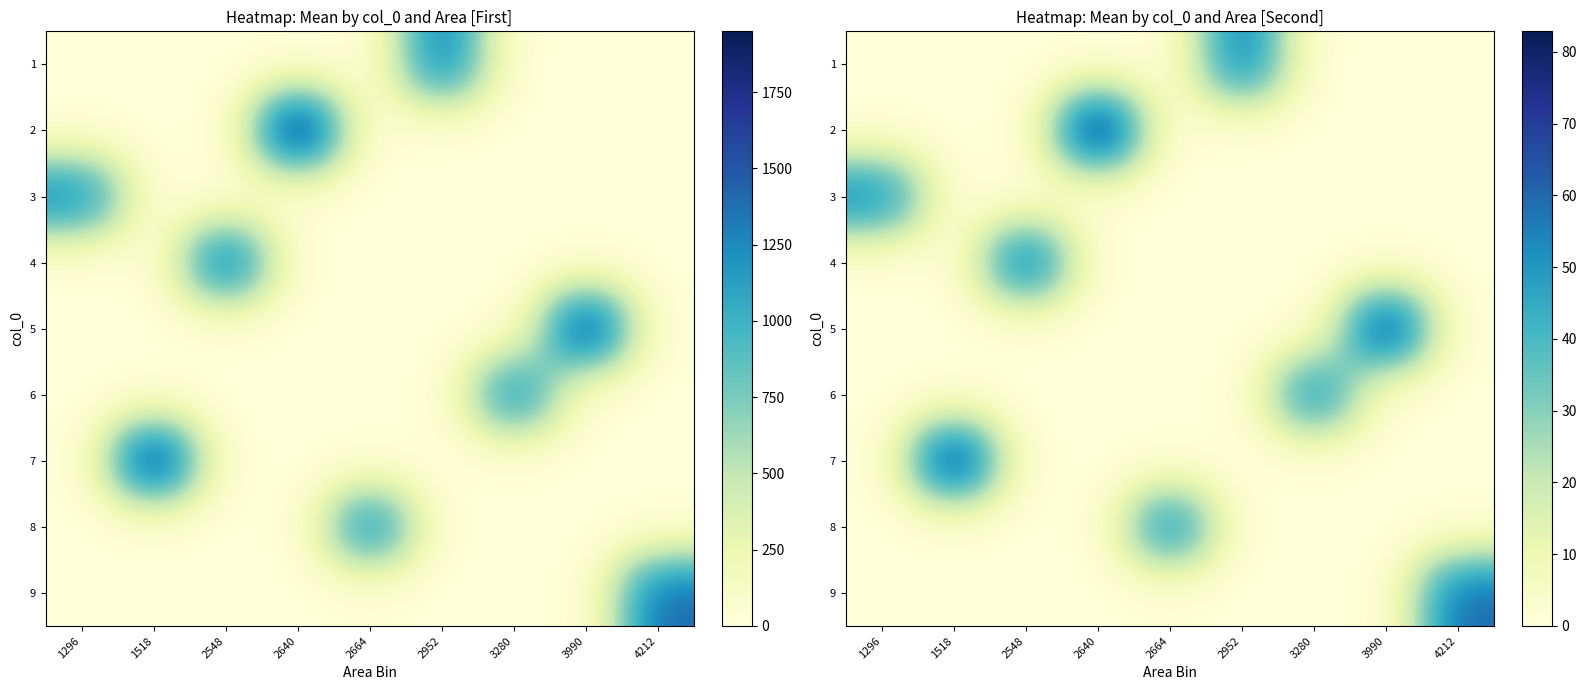

Which series has the widest spread of values?

2